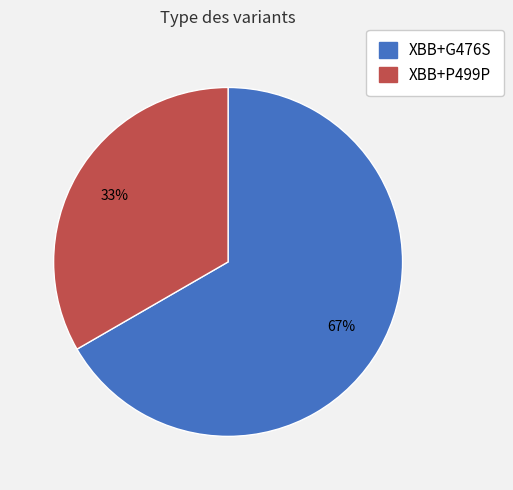

Do XBB+G476S and XBB+P499P together represent more than half of the pie?

Yes